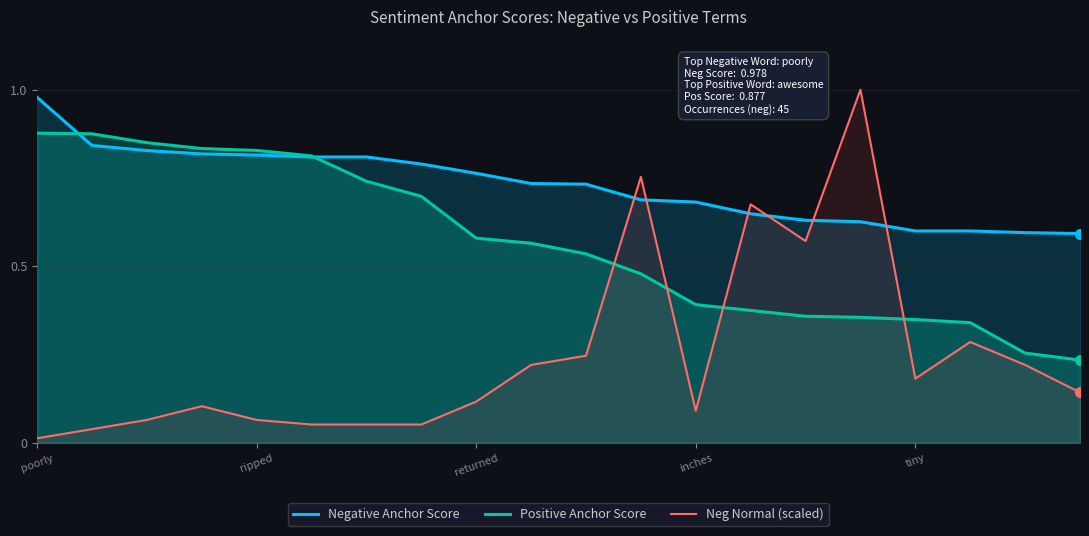

Which series has the largest range (max minus min)?

Neg Normal (scaled)